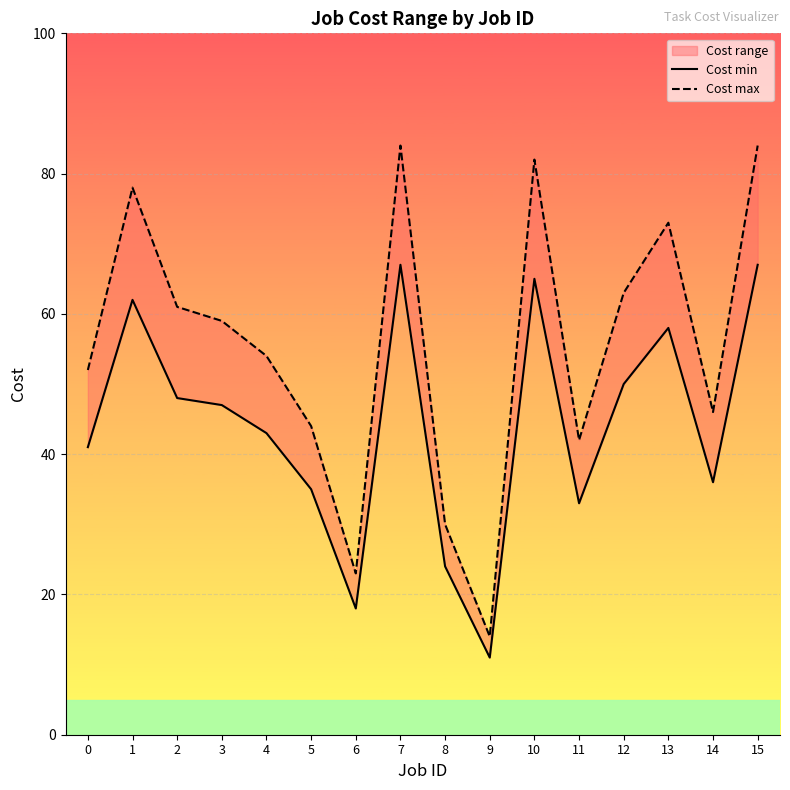

Which has a higher value, 12 or 6?

12